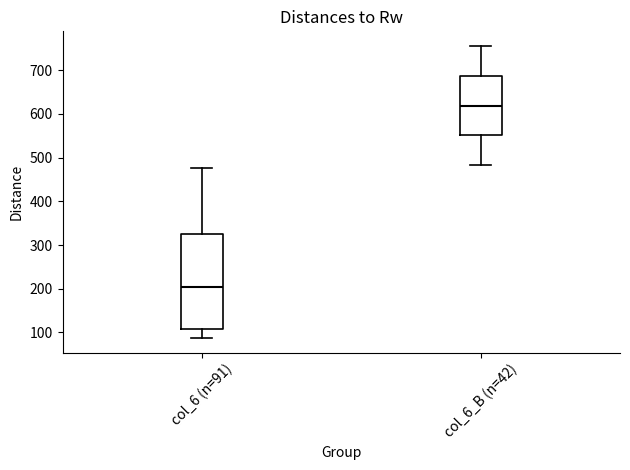

Reading left to right, read every box against the y-axis: the position of its median line, the range the box covers, and the ends of its whiskers. The values are not printed on the chart, so give them approximately, as read against the axis.

col_6 (n=91): median 200, box 110 to 330, whiskers 90 to 480
col_6_B (n=42): median 620, box 550 to 690, whiskers 480 to 760